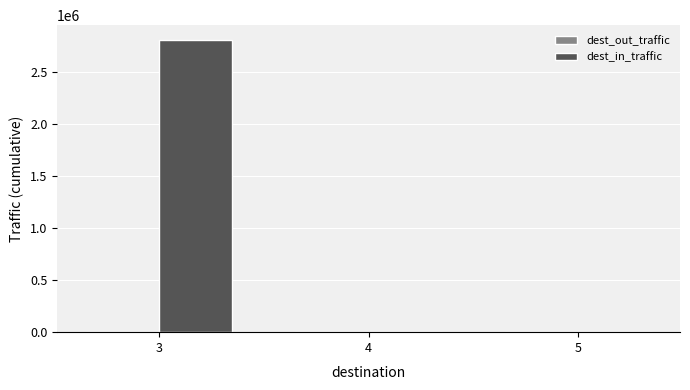

How many groups of bars are there?

3